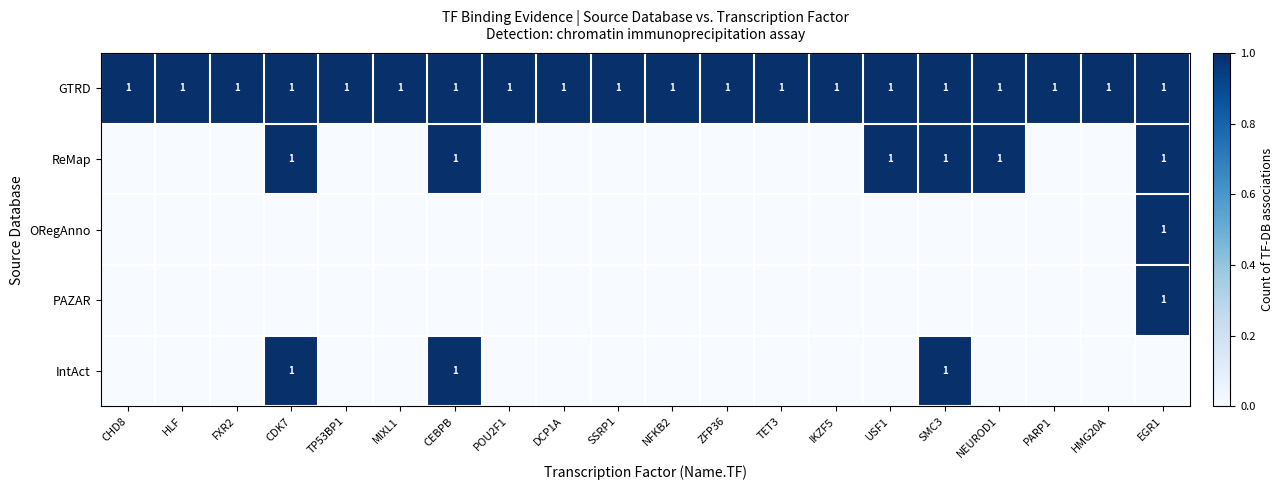

The GTRD series shows 1 at CDK7. True or false?

True